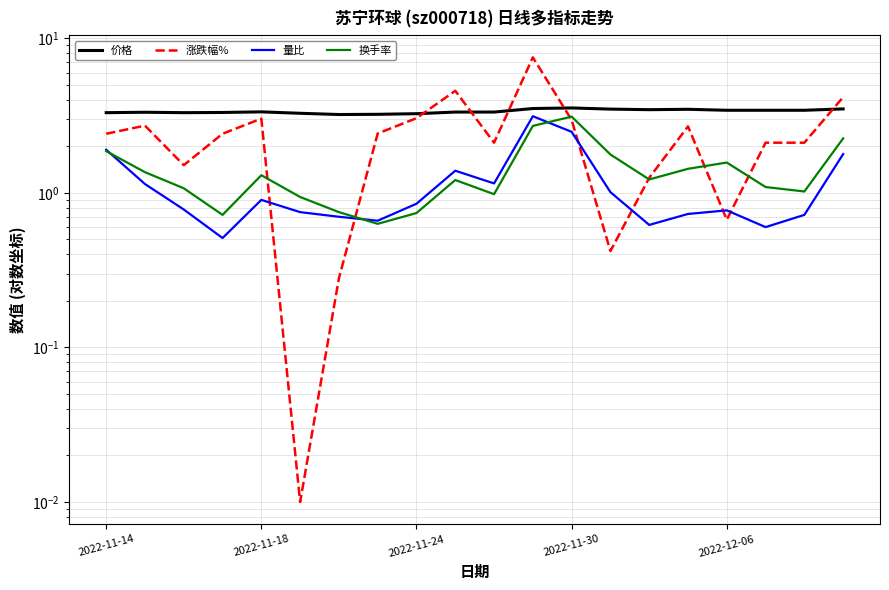

List the series in order of their peak value, lowest first.

换手率, 量比, 价格, 涨跌幅%